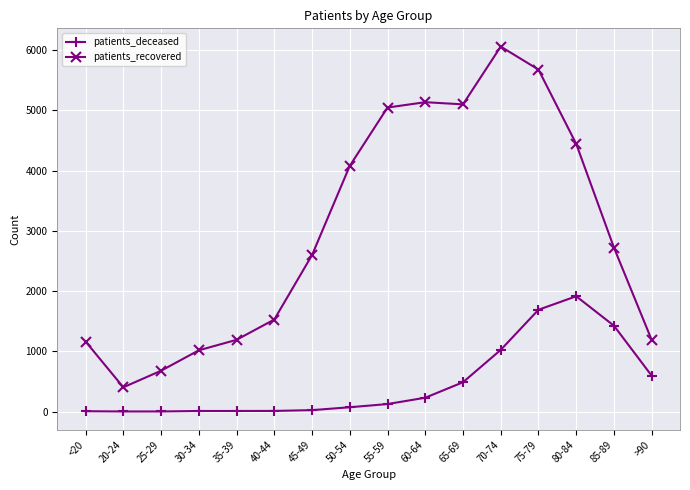

What is the difference between the second highest and minimum values in the patients_deceased series?

1688